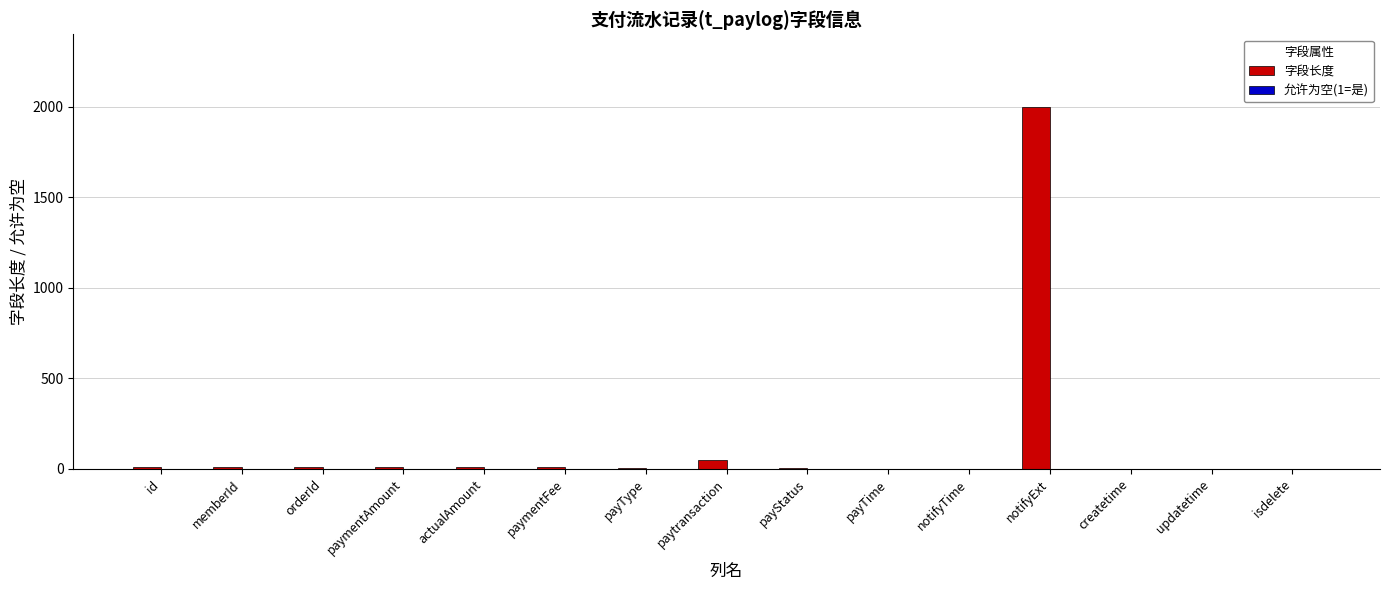

What is the sum of the 字段长度 values at isdelete and paymentAmount?

9